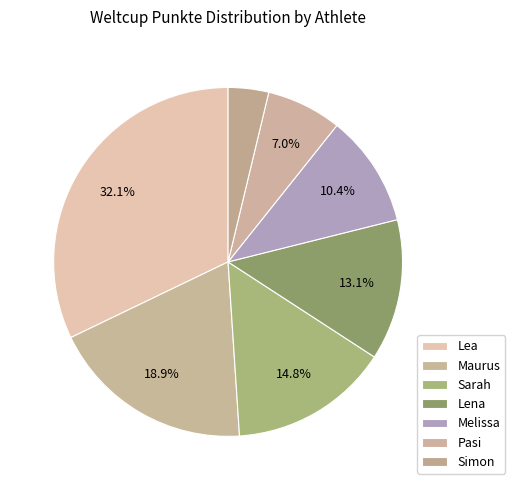

Which category has the biggest portion of the pie?

Lea